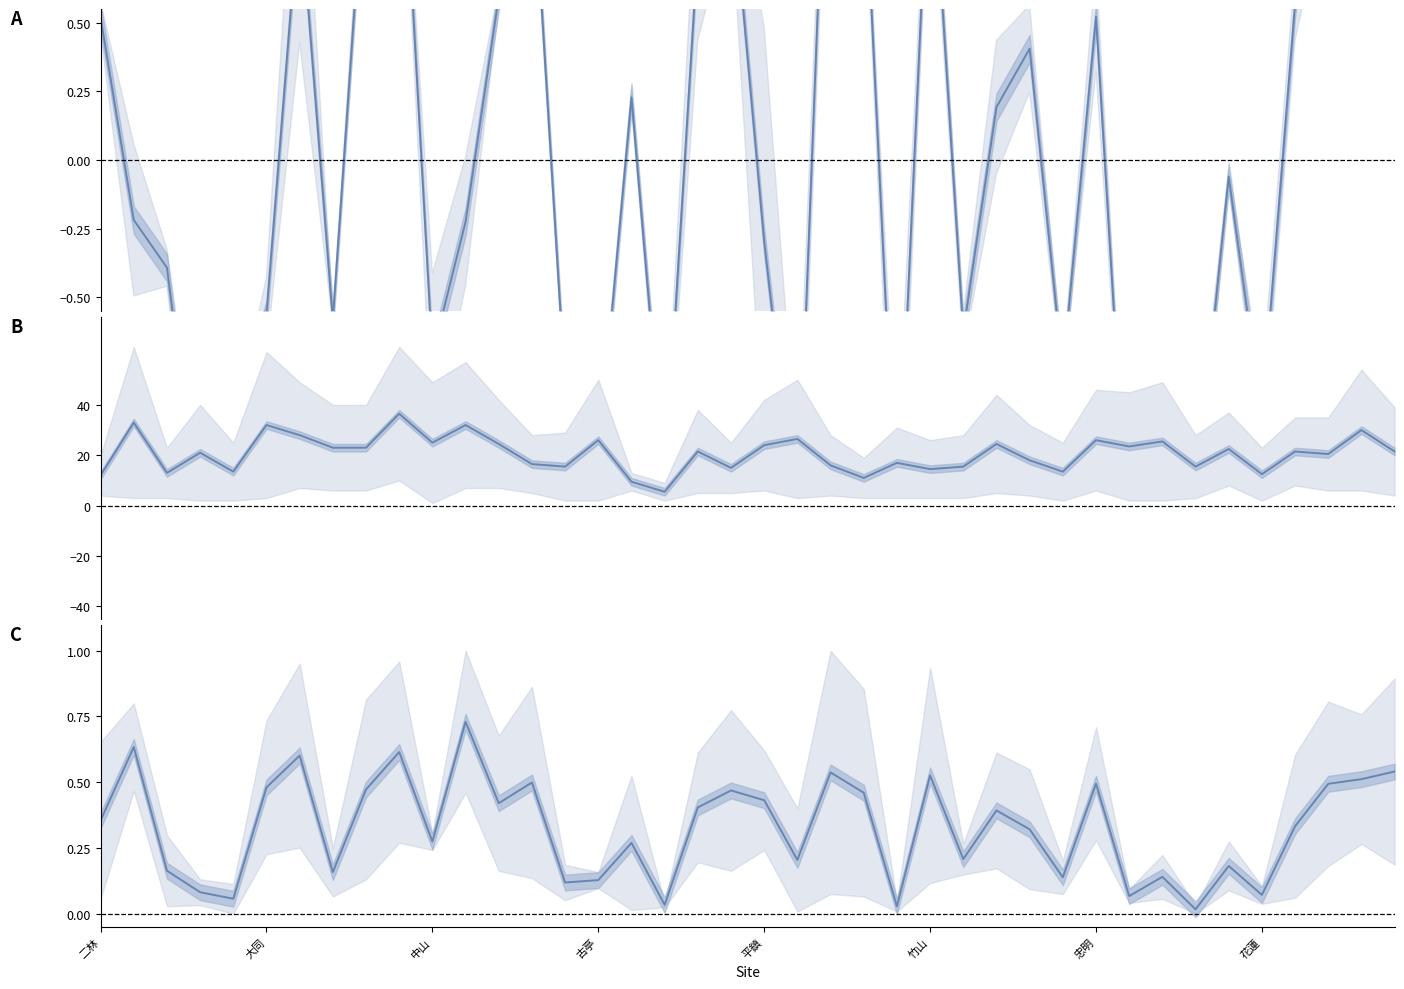

How many data points in PM2.5 / PSI (normalized) are above 0?

19